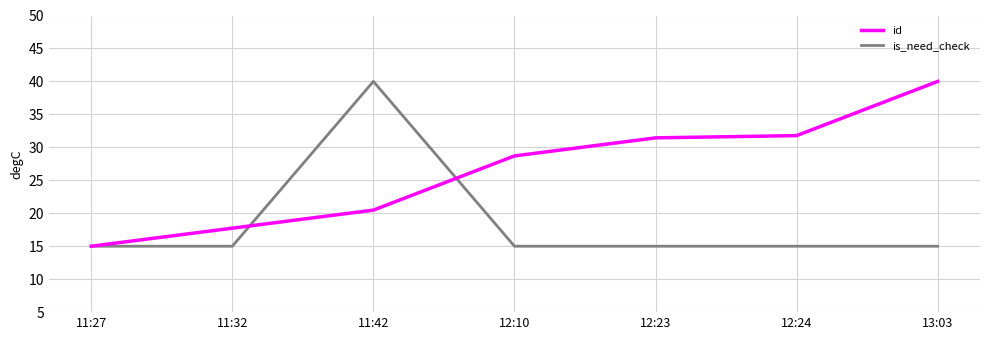

What is the greatest value displayed?

40.0